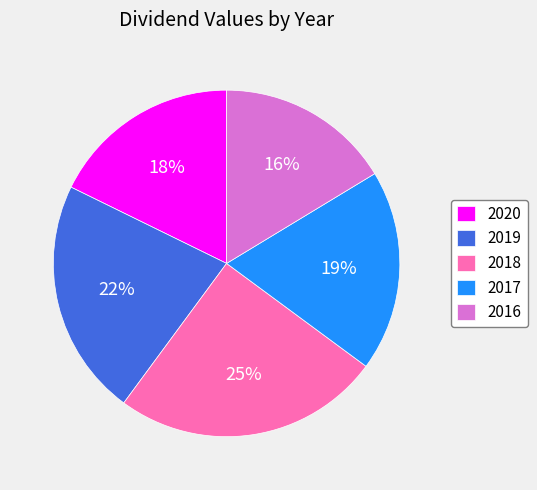

Rank the categories by value from highest to lowest.

2018, 2019, 2017, 2020, 2016